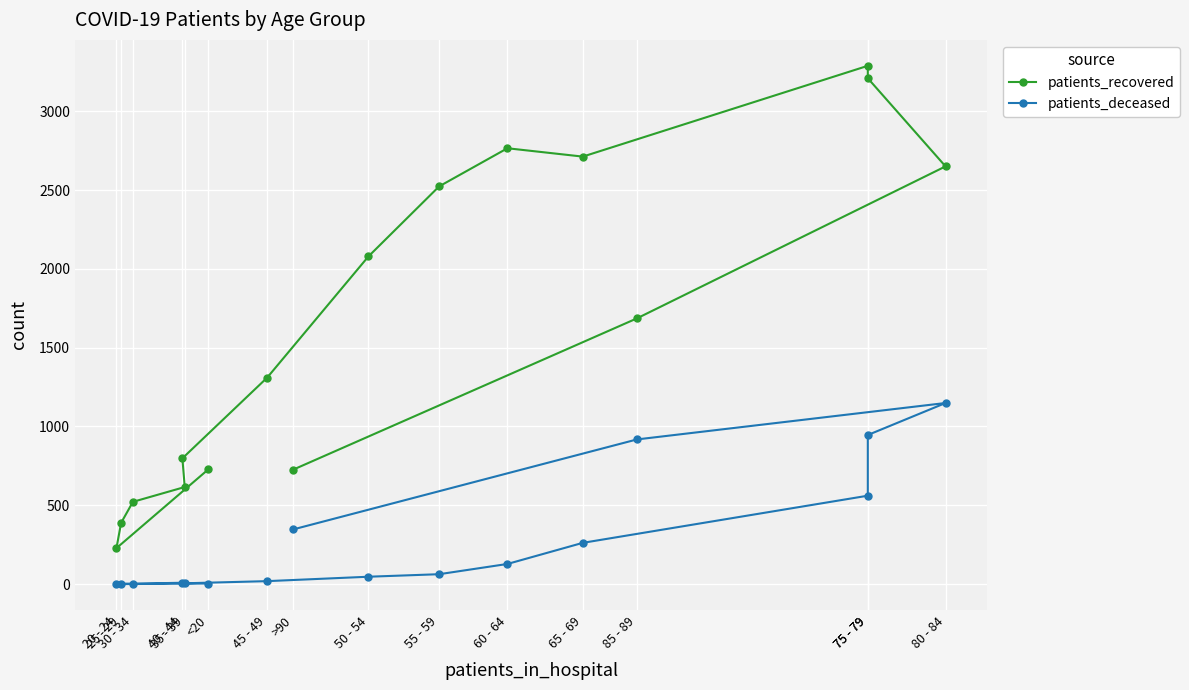

True or false: patients_deceased and patients_recovered cross at least once.

False